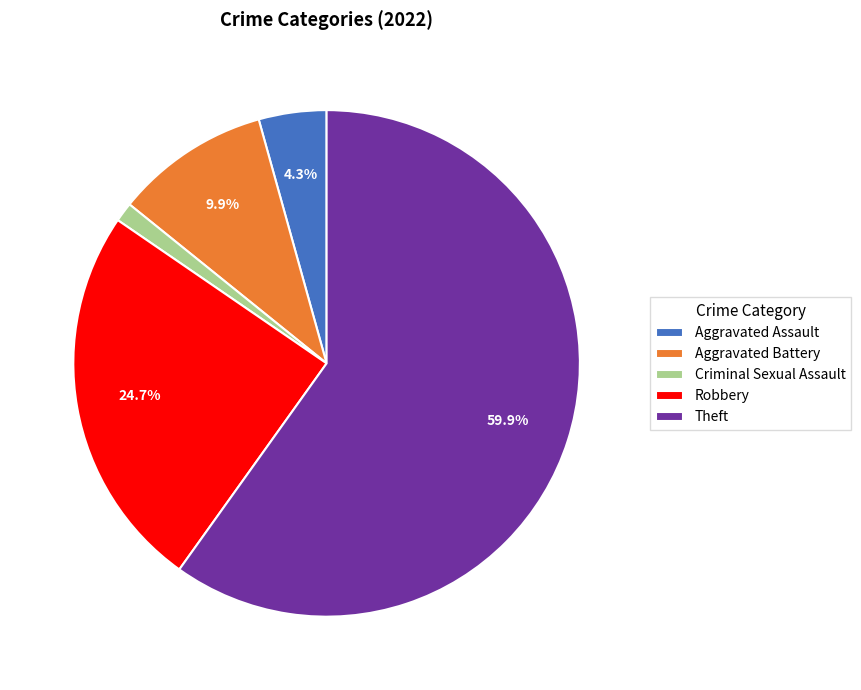

What percentage is the Robbery slice, to the nearest percent?

25%